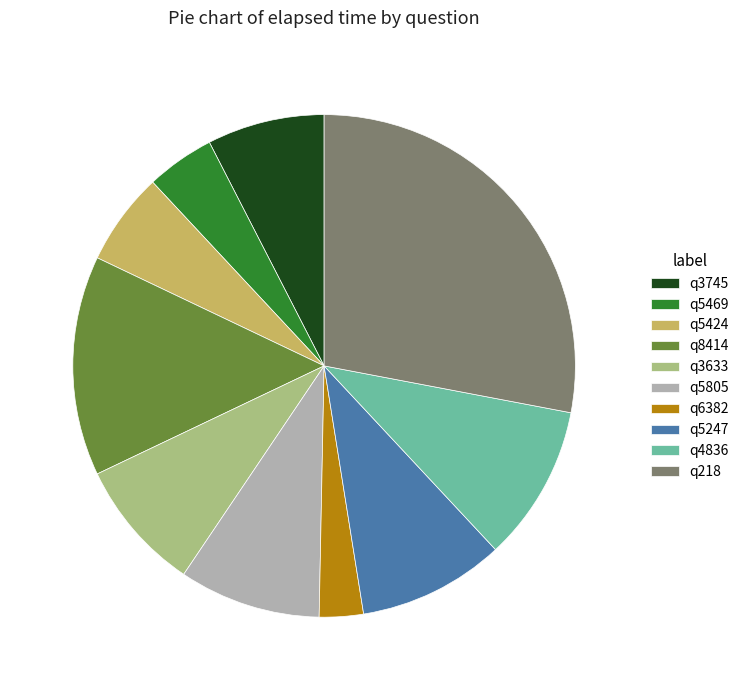

Is the sum of q5805 and q3745 greater than half?

No